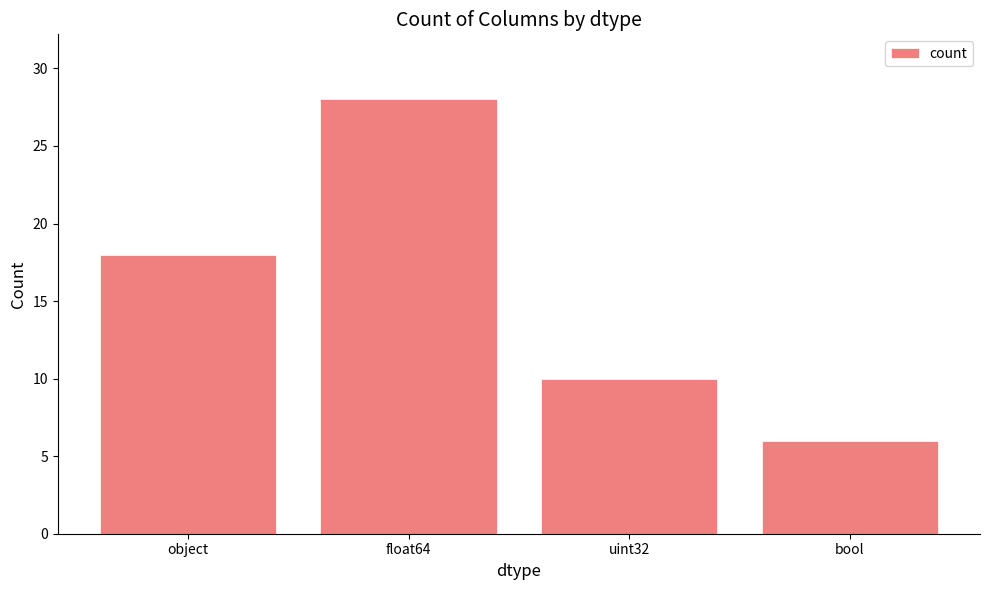

Are the bars horizontal?

No